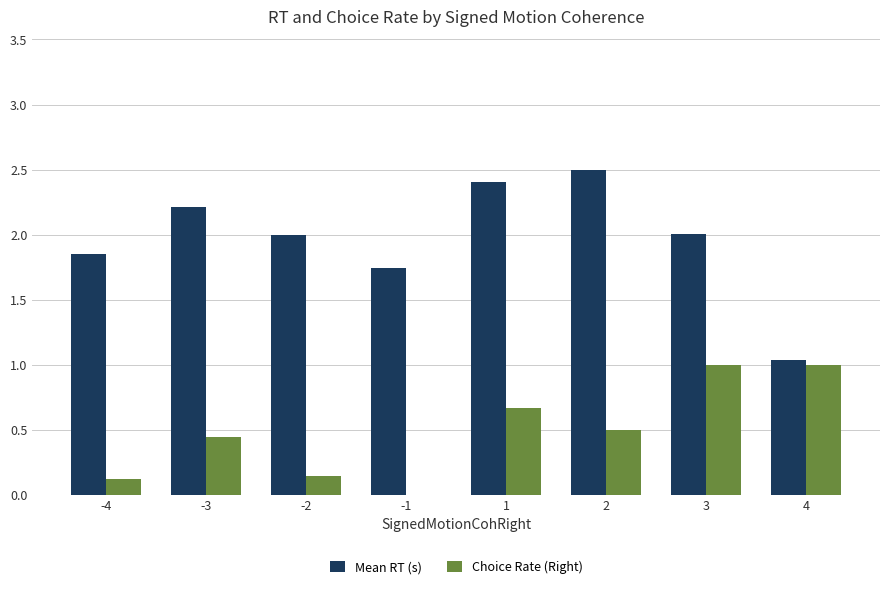

Between -1 and 1, which series saw the biggest shift?

Choice Rate (Right)